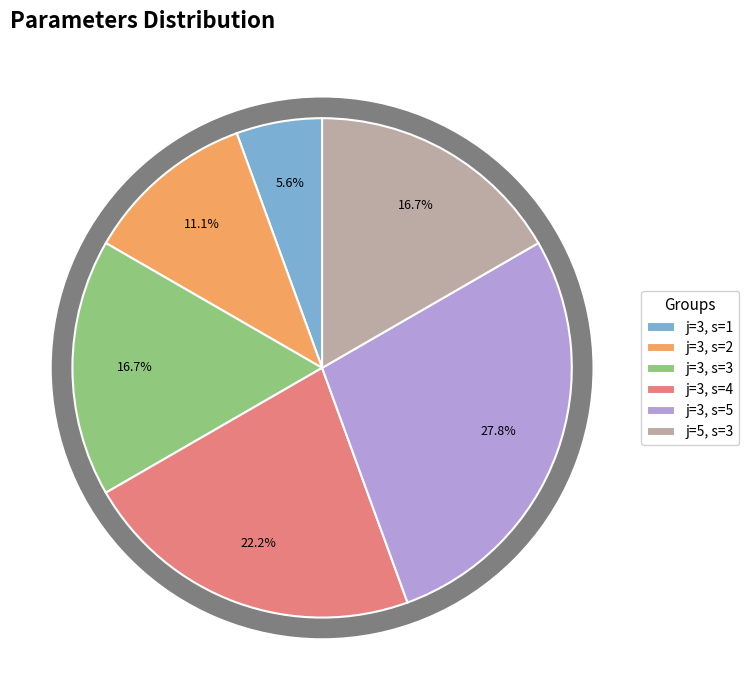

What is the smallest slice in the pie chart?

j=3, s=1